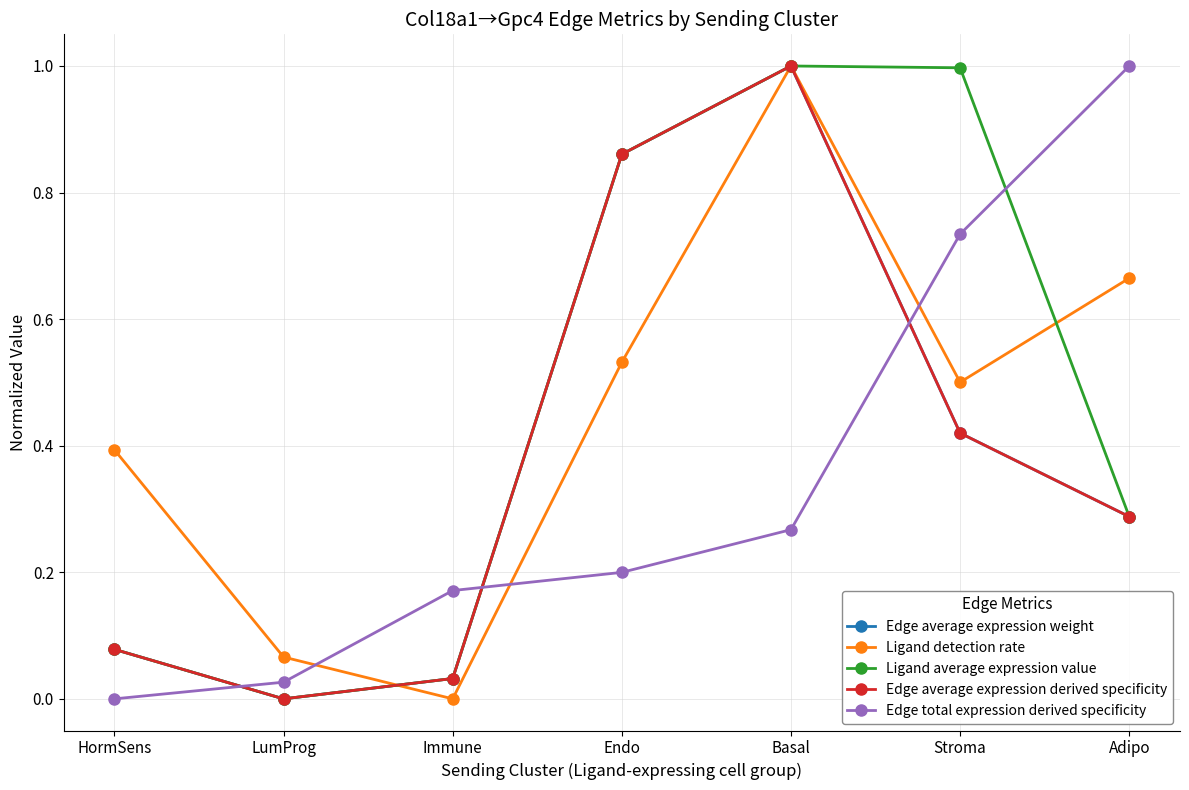

Reading right to left, what are all the values shown in this chart?

Edge average expression weight: 0.3	0.4	1.0	0.9	0.0	0.0	0.1
Ligand detection rate: 0.7	0.5	1.0	0.5	0.0	0.1	0.4
Ligand average expression value: 0.3	1.0	1.0	0.9	0.0	0.0	0.1
Edge average expression derived specificity: 0.3	0.4	1.0	0.9	0.0	0.0	0.1
Edge total expression derived specificity: 1.0	0.7	0.3	0.2	0.2	0.0	0.0